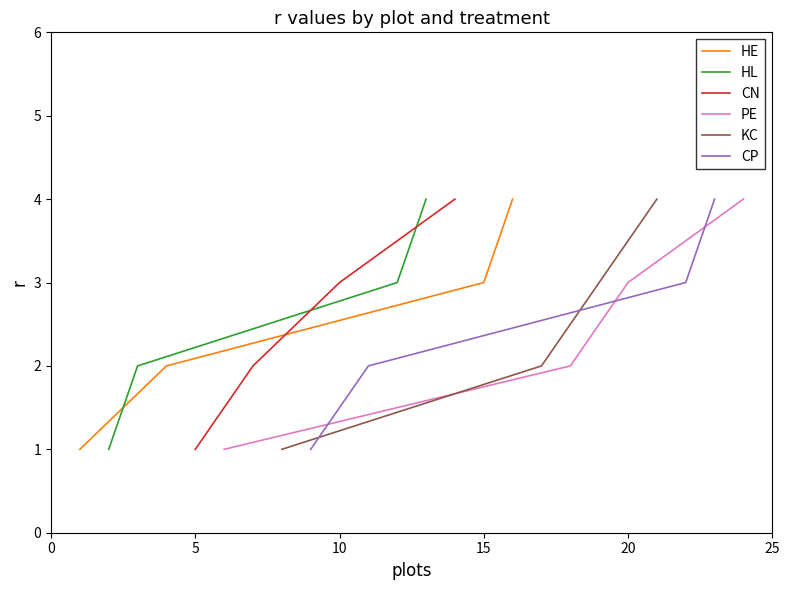

True or false: CP has more than 2 points higher than both neighbors.

False